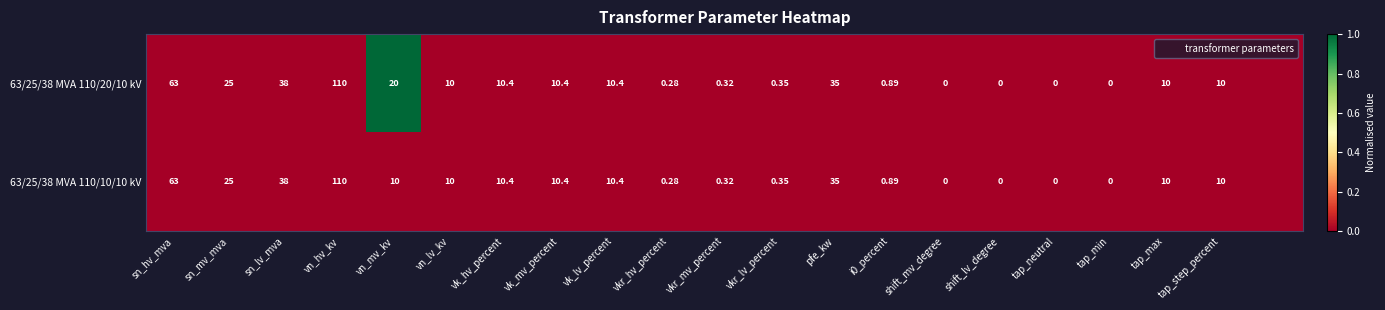

The 63/25/38 MVA 110/20/10 kV series shows 0 at sn_lv_mva. True or false?

True